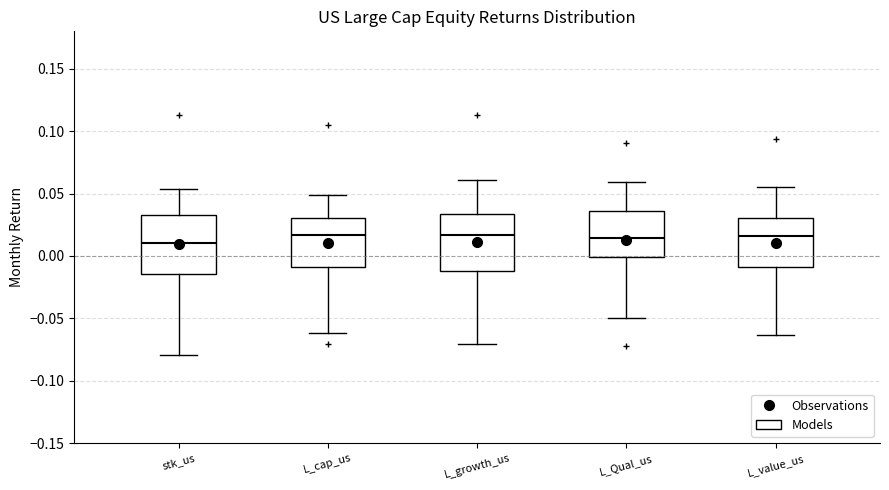

Reading left to right, transcribe this box plot: for each box, give where its median line is, the range the box spans, and where its two whiskers end, as read against the y-axis. The values are not printed on the chart, so give them approximately, as read against the axis.

stk_us: median 0.010, box -0.015 to 0.035, whiskers -0.080 to 0.055
L_cap_us: median 0.015, box -0.010 to 0.030, whiskers -0.060 to 0.050
L_growth_us: median 0.015, box -0.010 to 0.035, whiskers -0.070 to 0.060
L_Qual_us: median 0.015, box 0.000 to 0.035, whiskers -0.050 to 0.060
L_value_us: median 0.015, box -0.010 to 0.030, whiskers -0.065 to 0.055